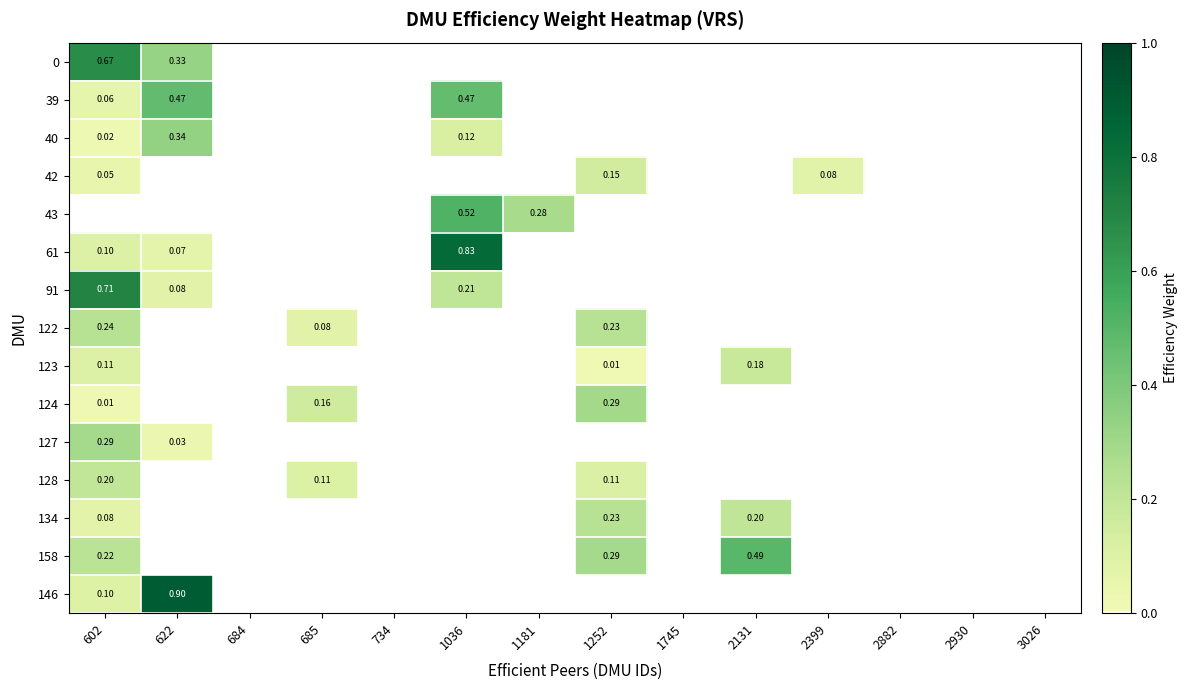

What is the greatest value displayed?

0.9